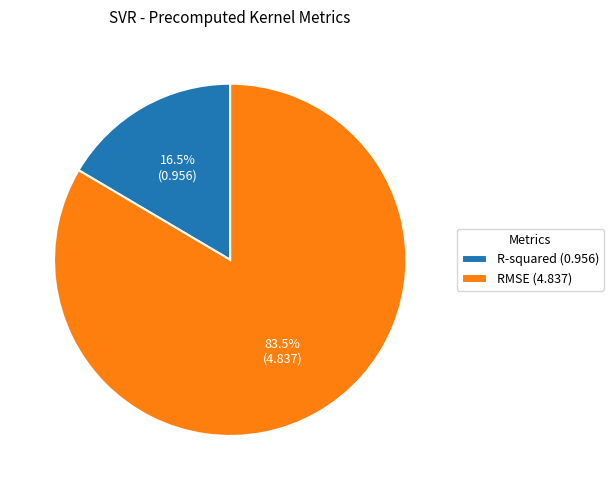

Does RMSE represent more than half of the total?

Yes